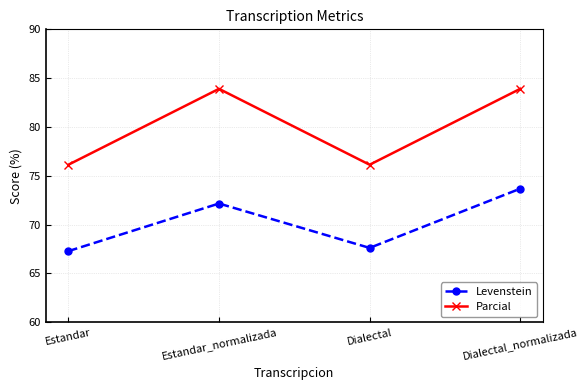

Rank the series at Dialectal from highest to lowest value.

Parcial, Levenstein